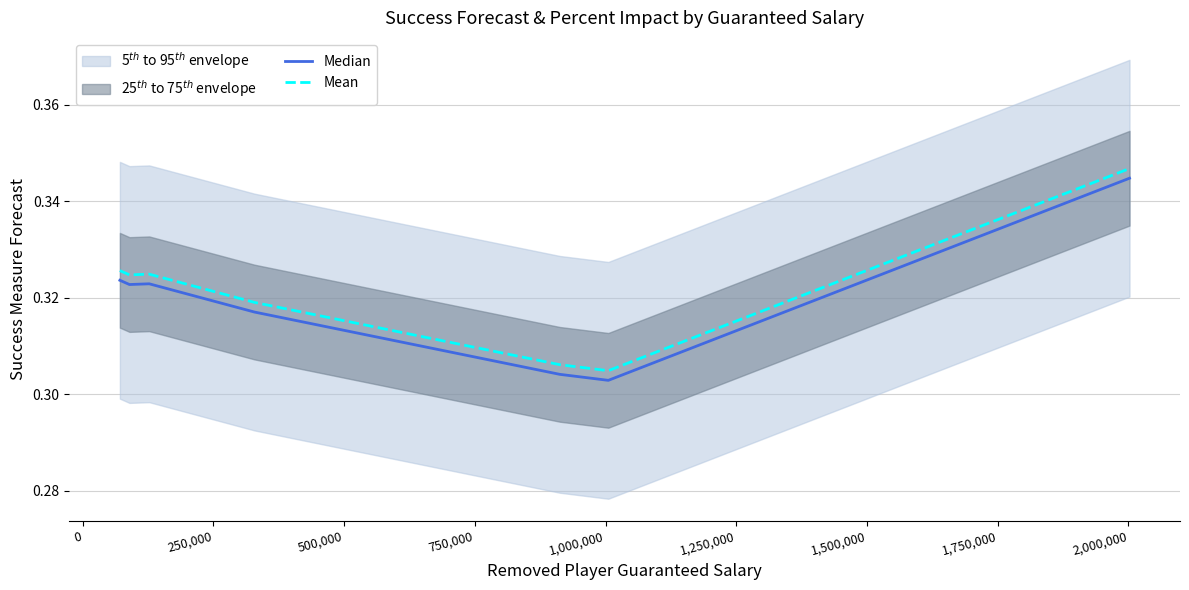

The value of Median at 1,500,000 is 0.3. True or false?

True